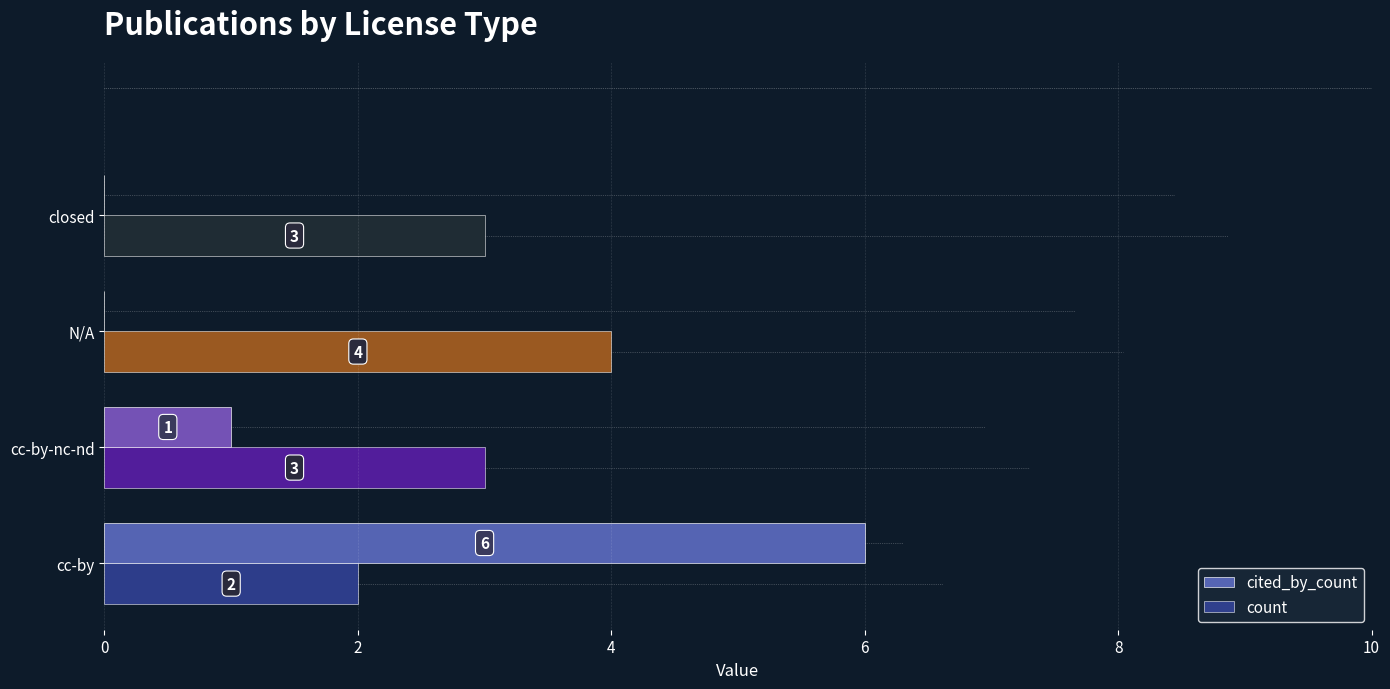

Which series has the widest spread of values?

cited_by_count